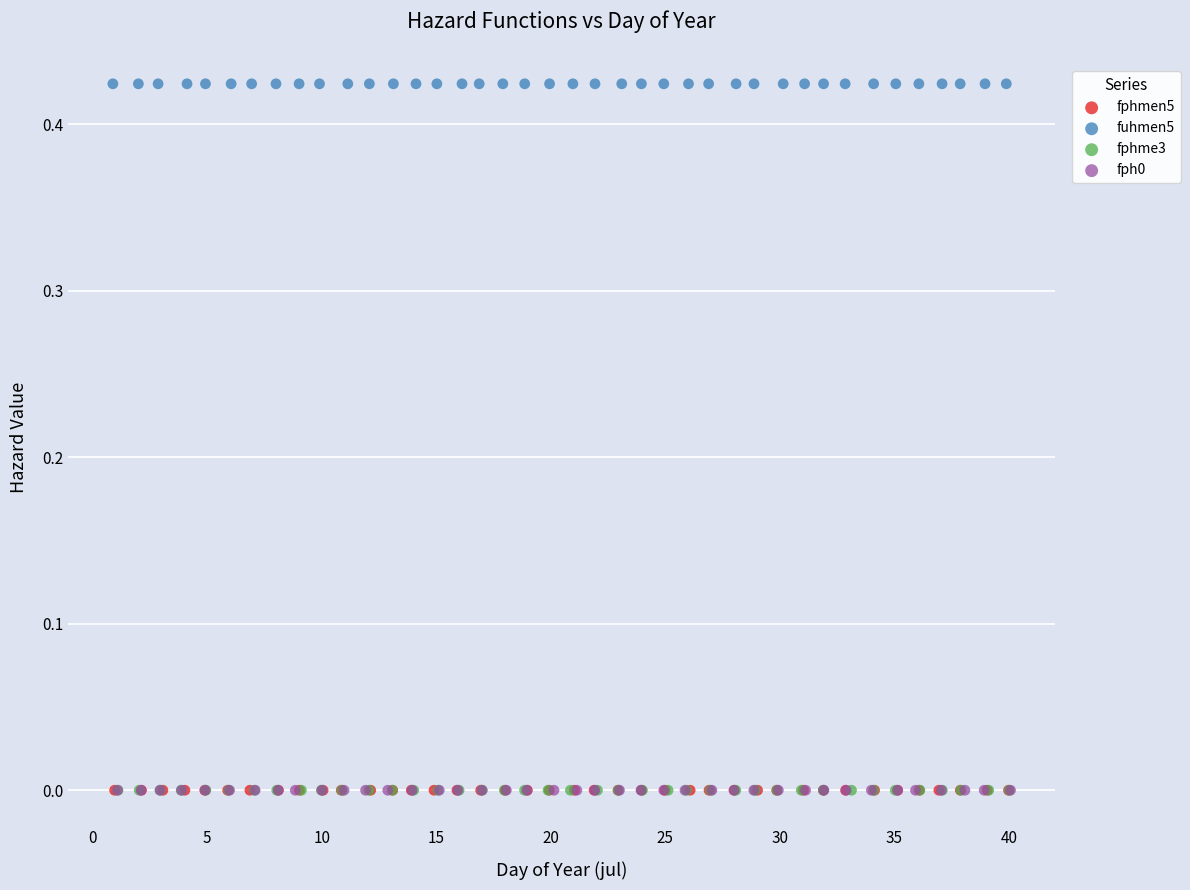

Which series reaches the maximum Y coordinate?

fuhmen5